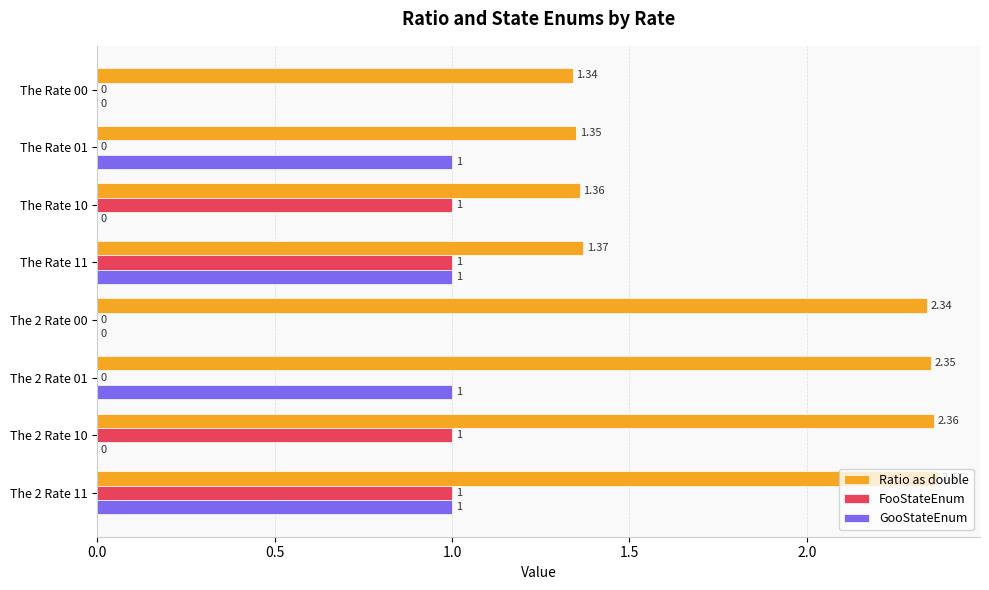

What is the sum of all FooStateEnum values?

4.0